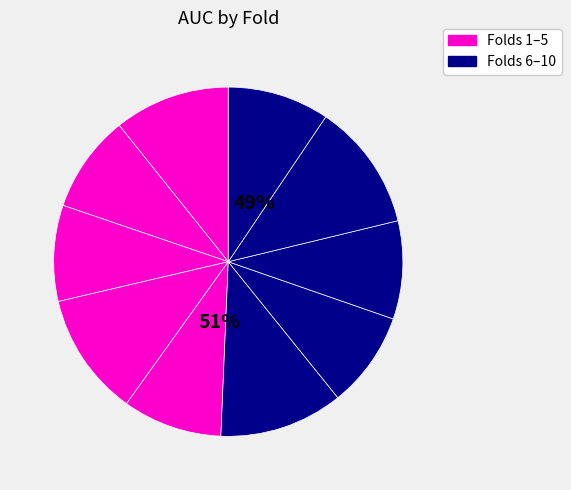

To the nearest percent, what is the difference between the largest and smallest slice percentages?

3%